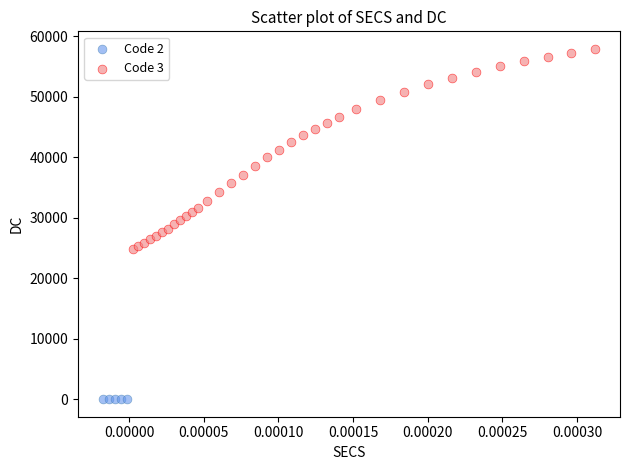

Which series reaches the minimum Y coordinate?

Code 2